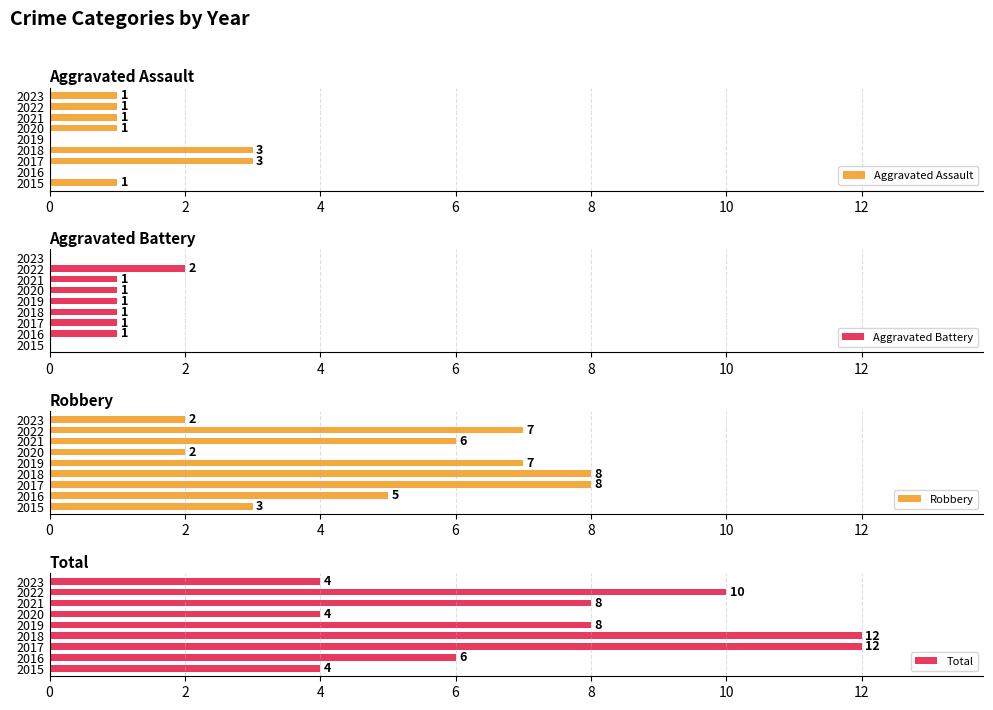

What is the total value across all series at 8?

16